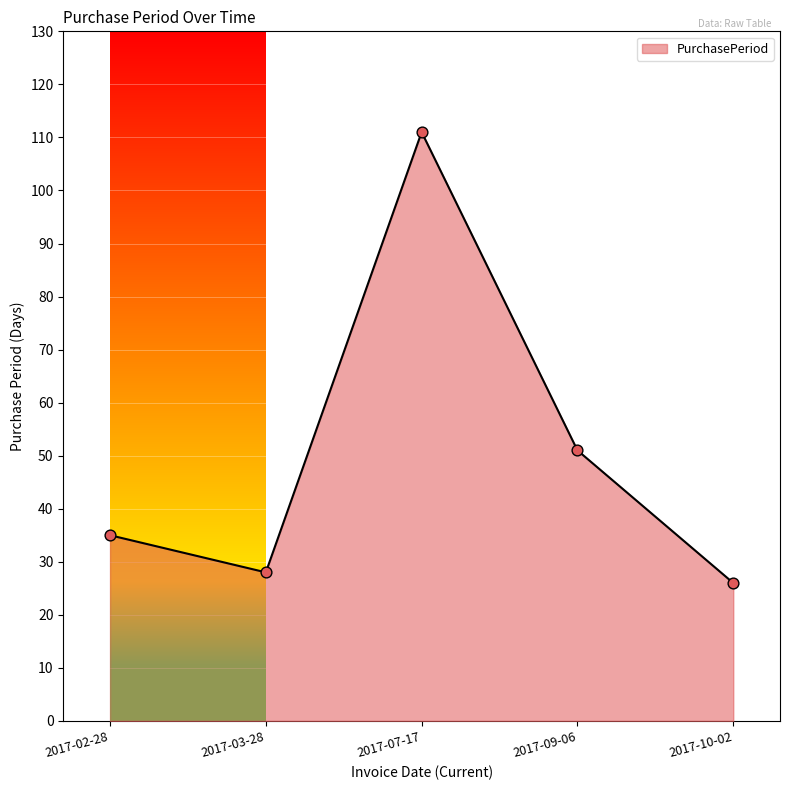

What is the ratio of the value at 2017-03-28 to the value at 2017-10-02?

1.1